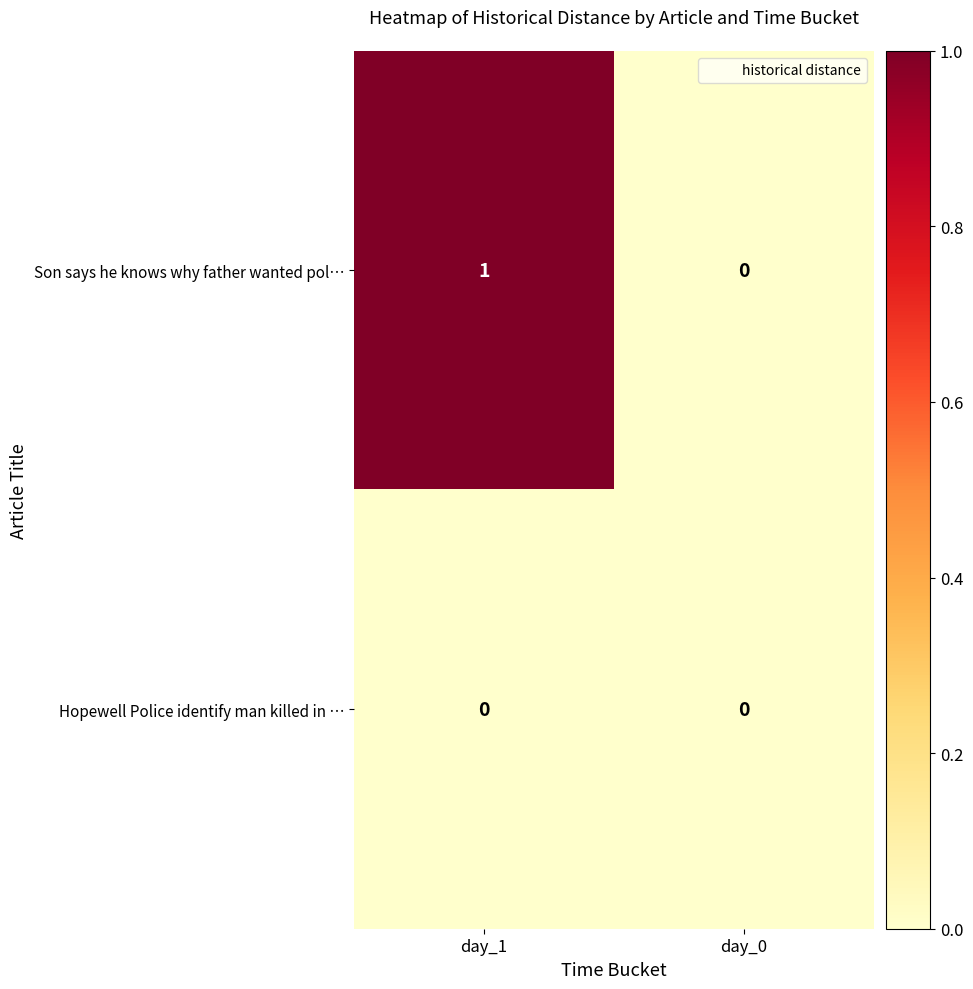

True or false: Son says he knows why father wanted pol… has a value of 1 at day_1.

True